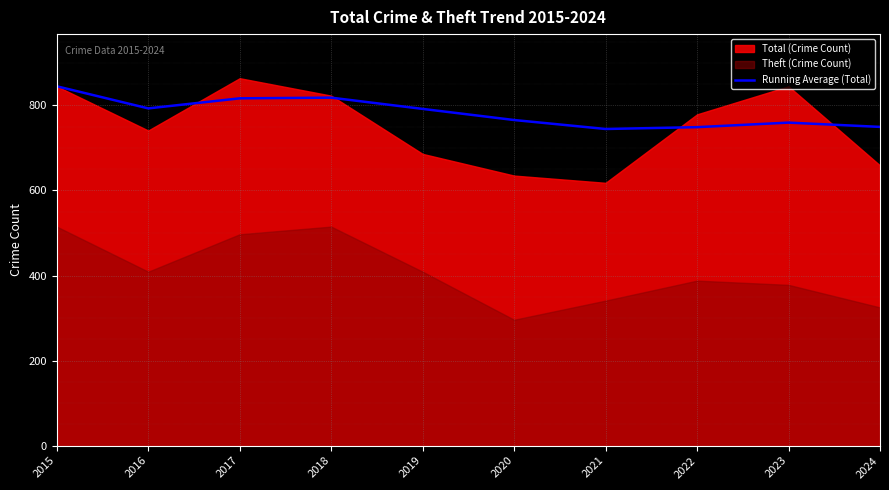

What is the value of the 4th point from the left?

818.2